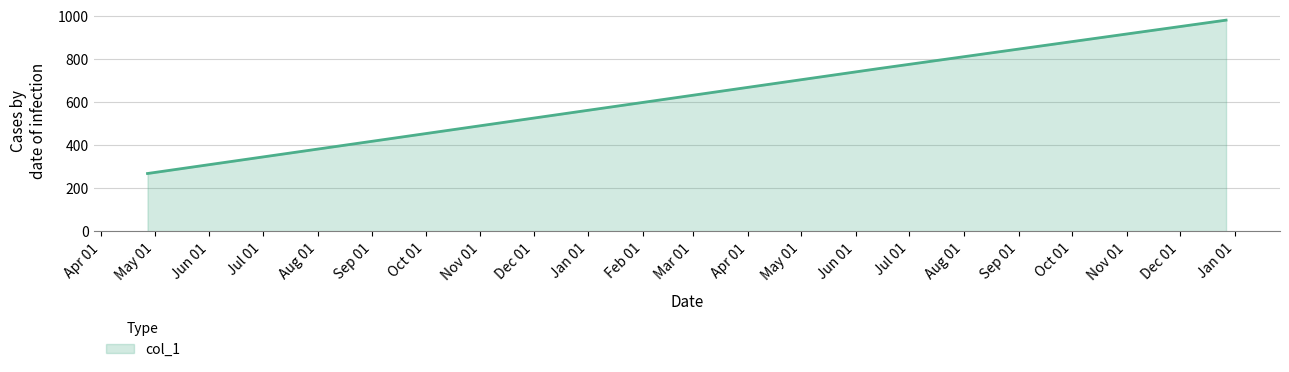

How many values are below 756?

1